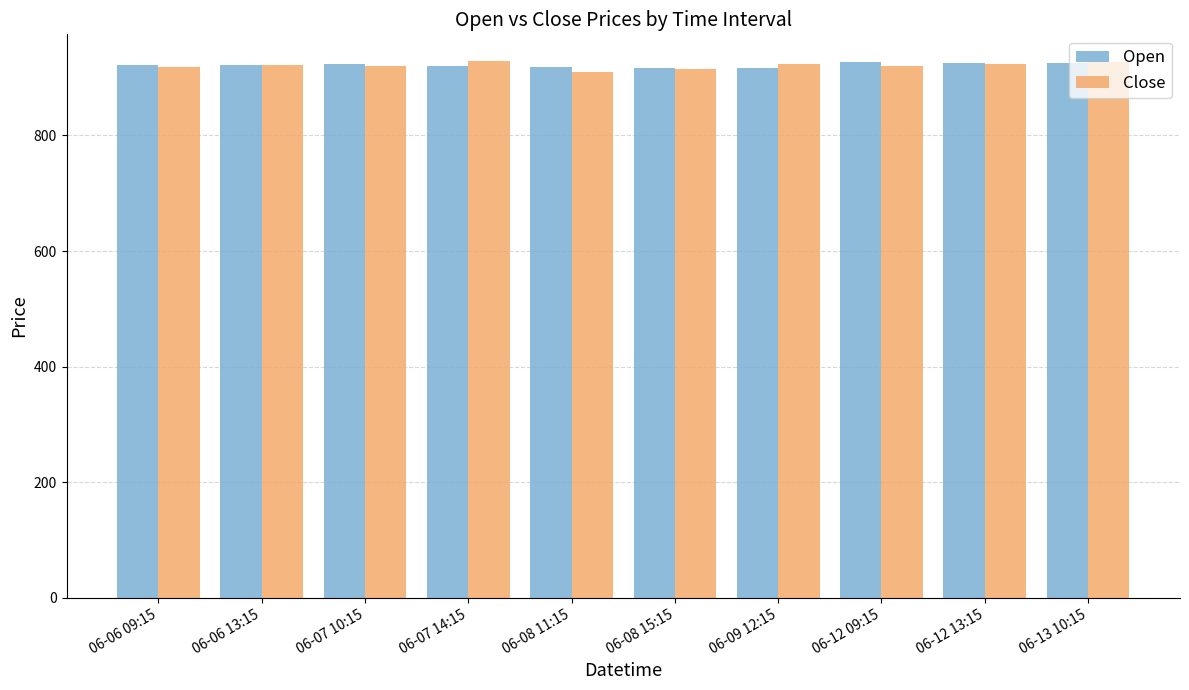

What is the approximate value of Close at 06-09 12:15?

924.0